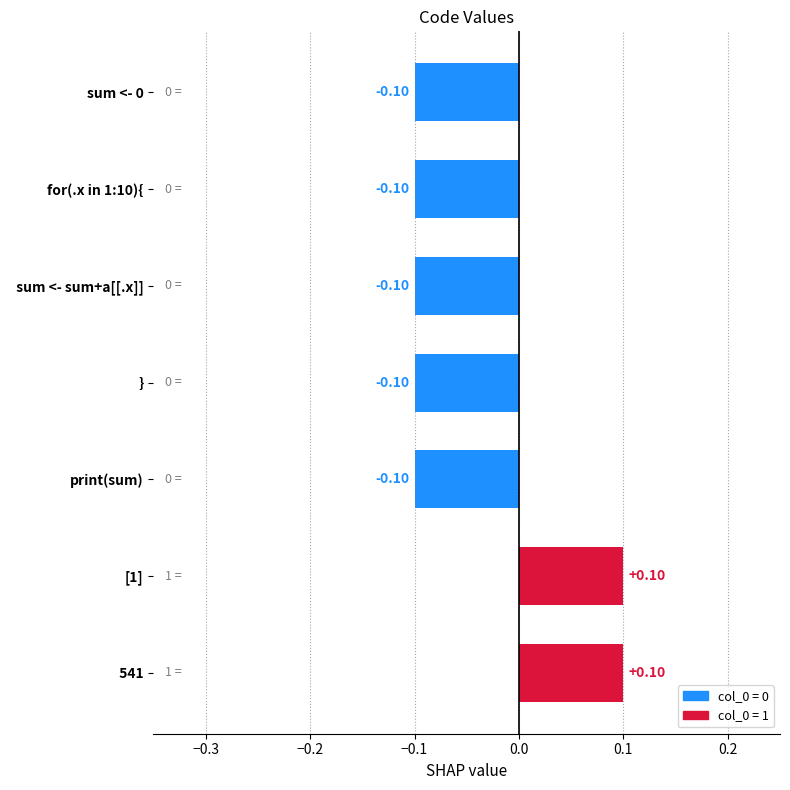

How many positive values are there?

2